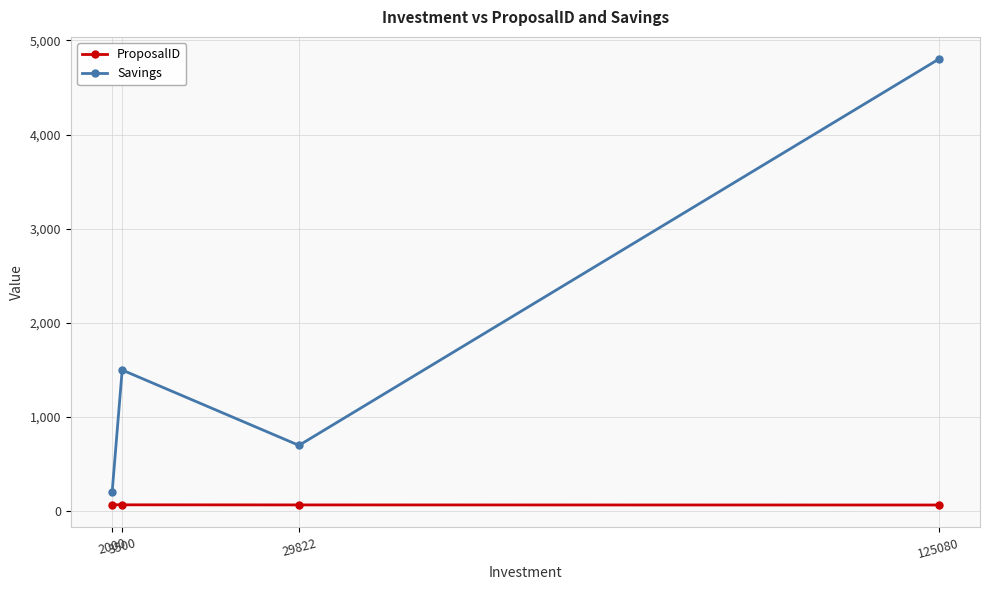

Rank the series at 2000 from highest to lowest value.

Savings, ProposalID